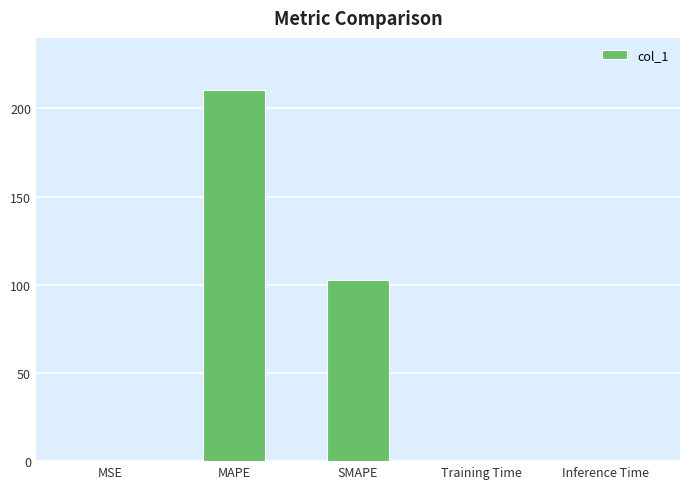

Which category has the highest value across all series?

MAPE